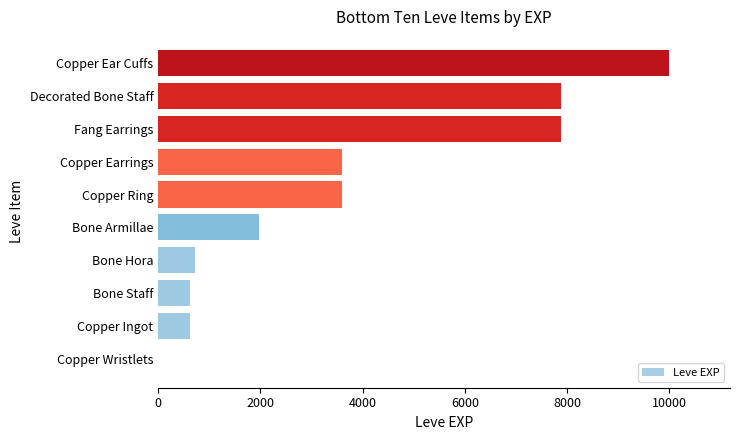

What is the sum of all values?

36911